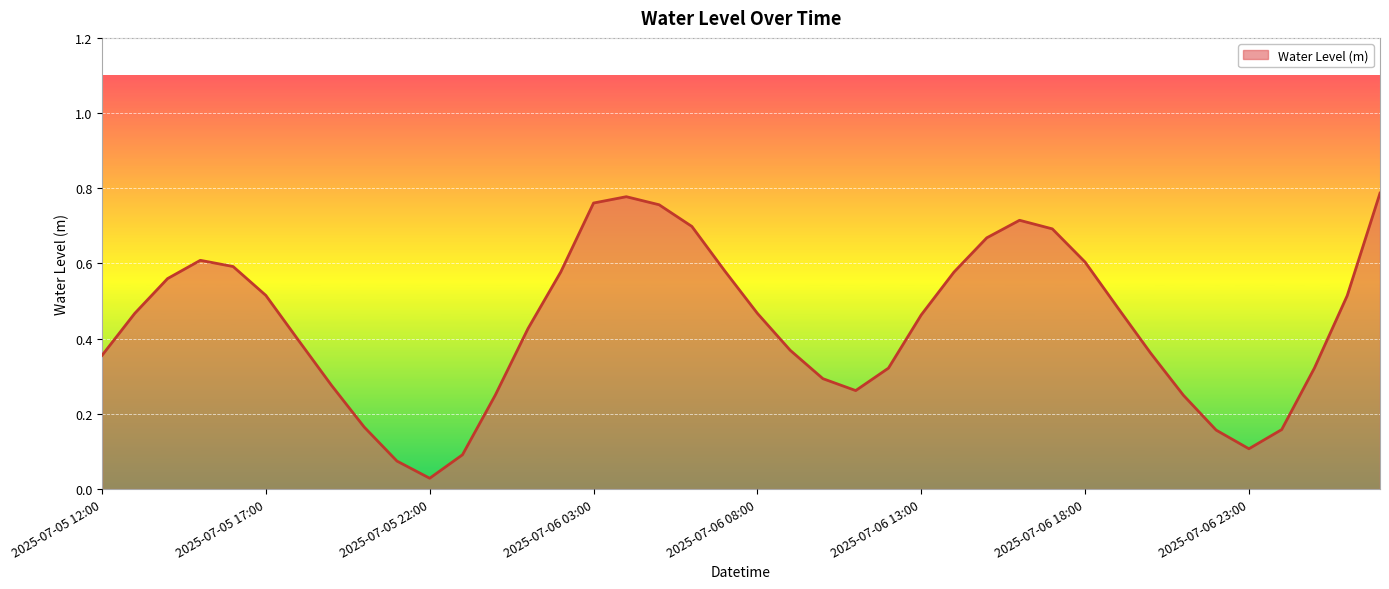

Does the chart have visible grid lines?

Yes